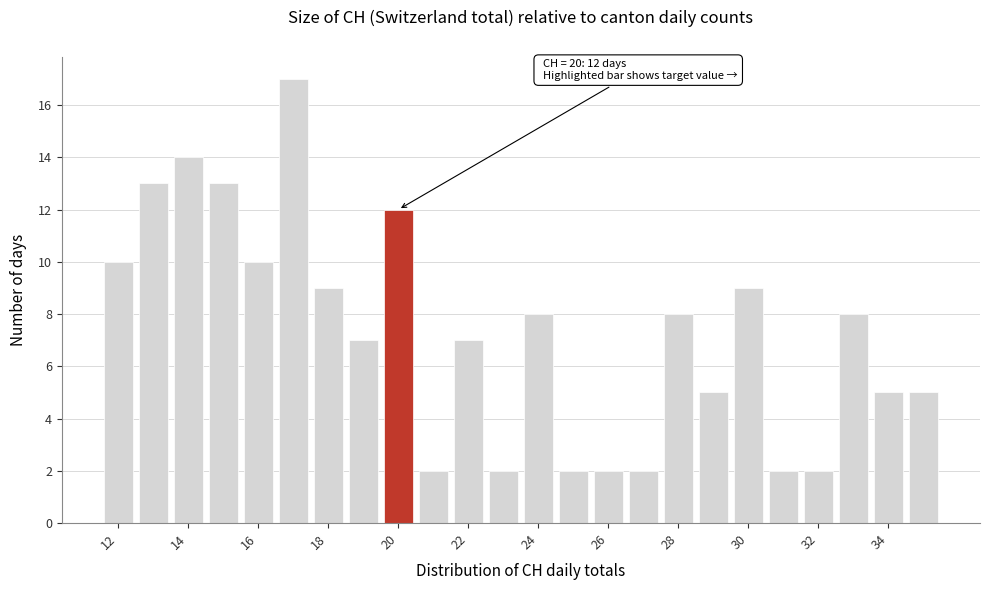

Over which range of the x-axis is the bar tallest?

16.5 to 17.5